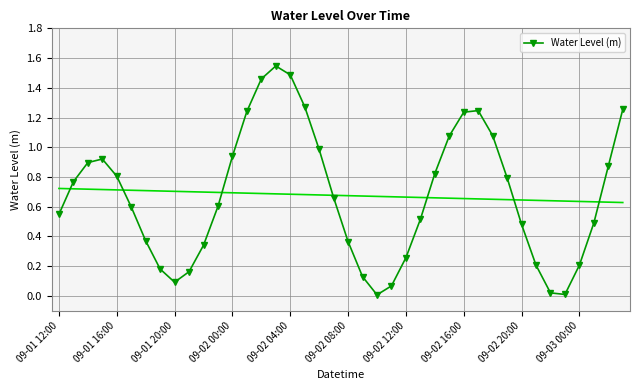

What is the difference between the maximum and second lowest values?

1.5